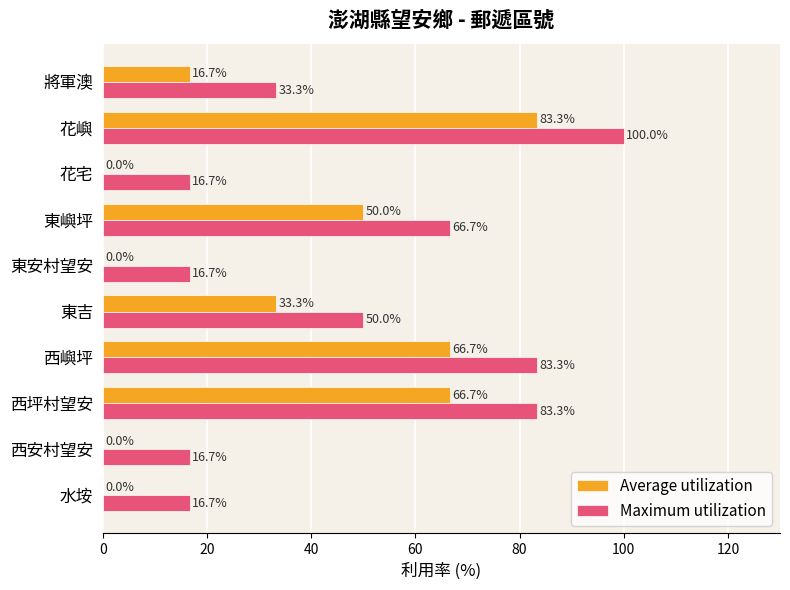

Where is Maximum utilization nearest to the value 58?

東吉